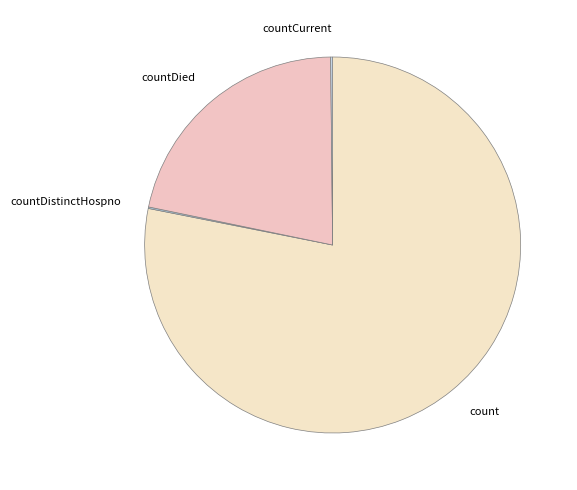

What is the majority slice?

count